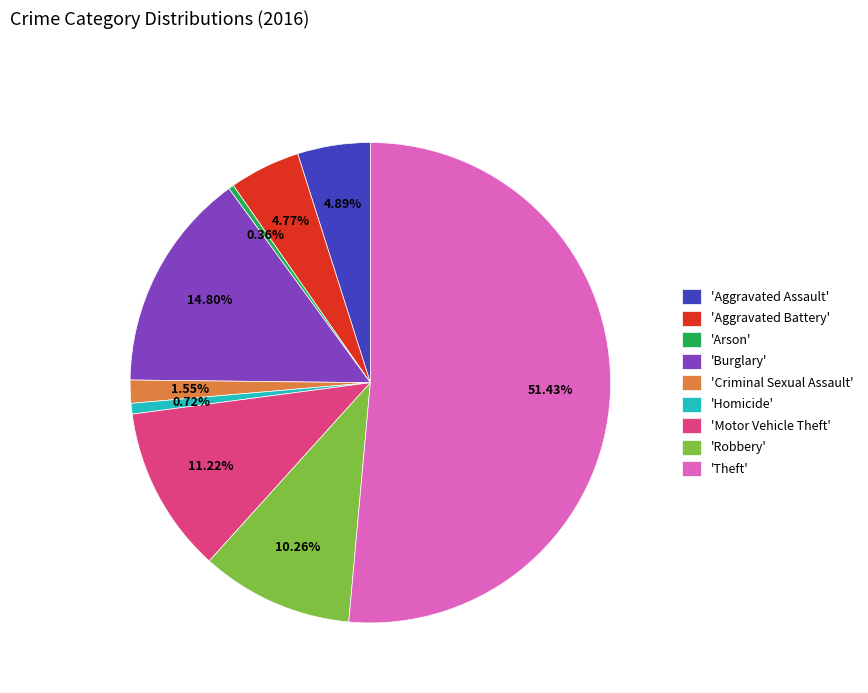

Which category has the biggest portion of the pie?

'Theft'